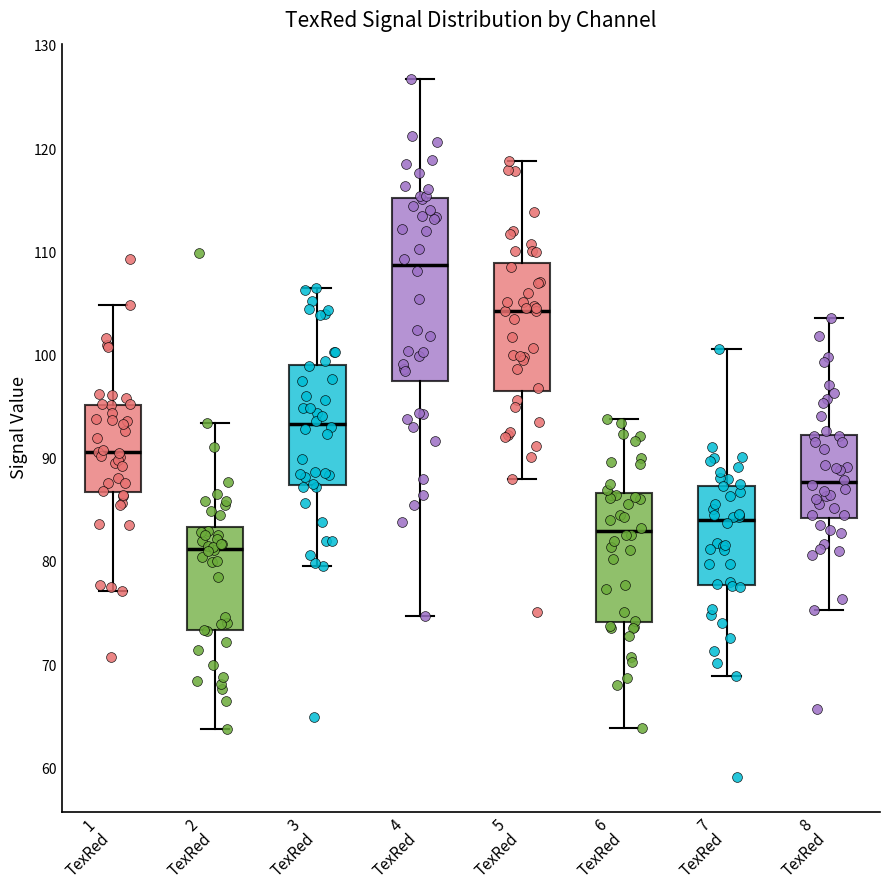

Which box has the highest median line?

4 TexRed